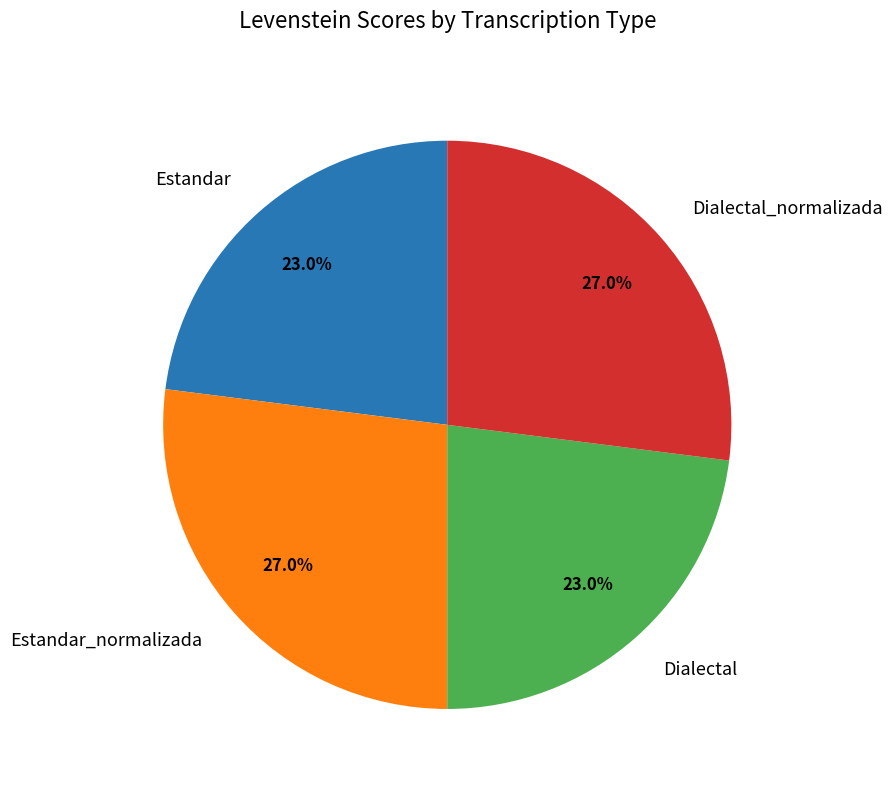

What percentage is NOT represented by Dialectal_normalizada?

73.0%